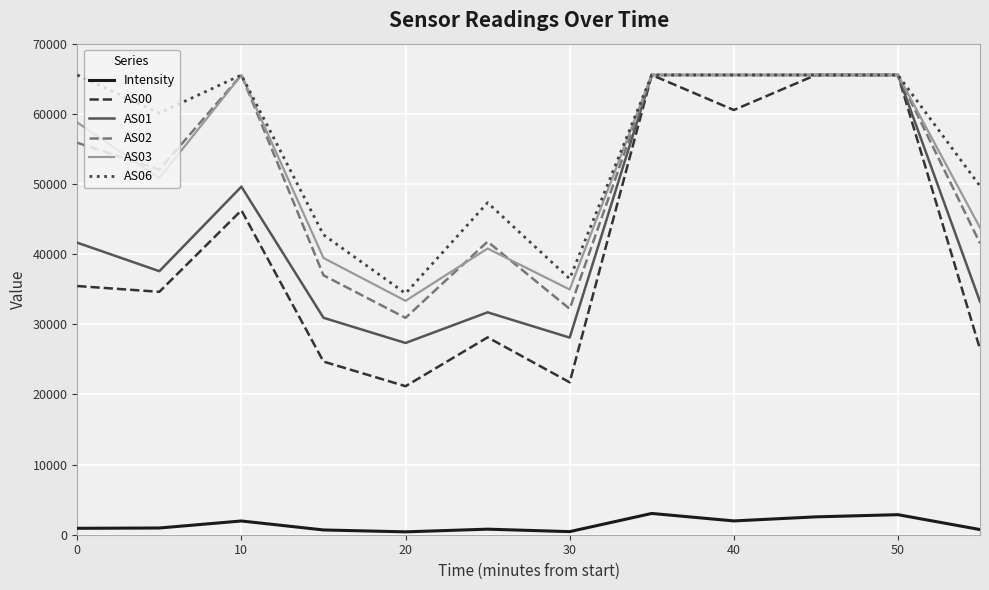

True or false: AS02 and Intensity cross at least once.

False